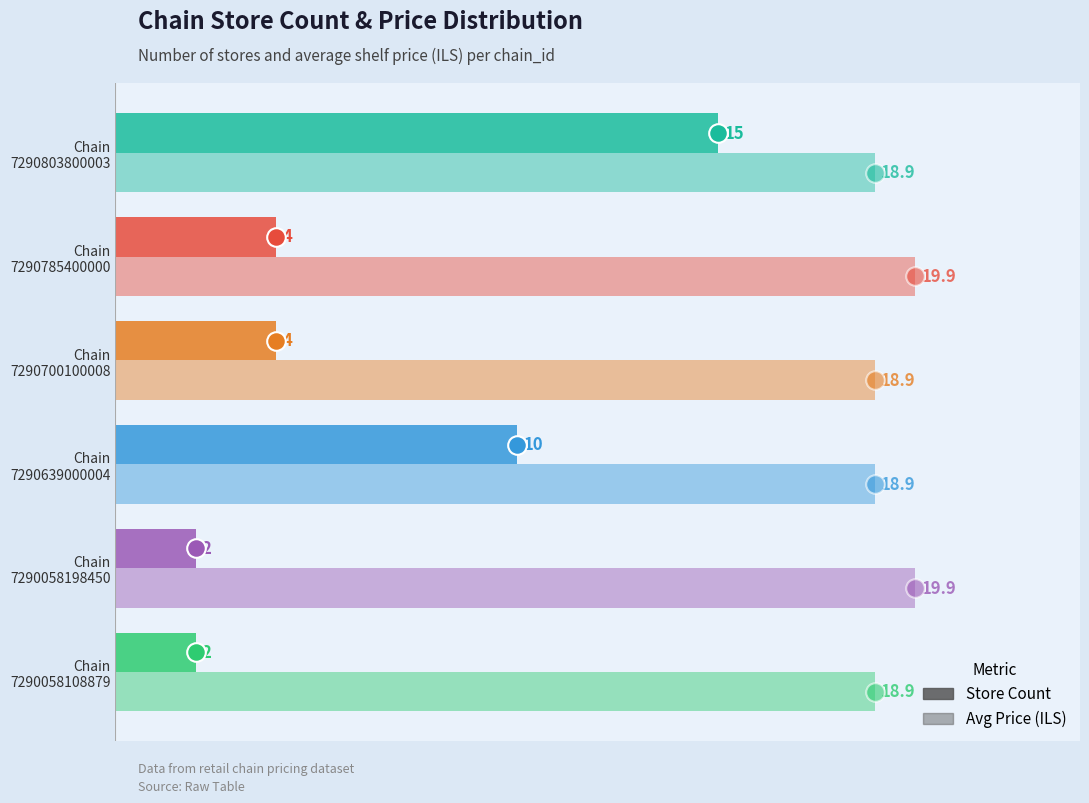

Which series reaches the maximum Y coordinate?

Avg Price (ILS)